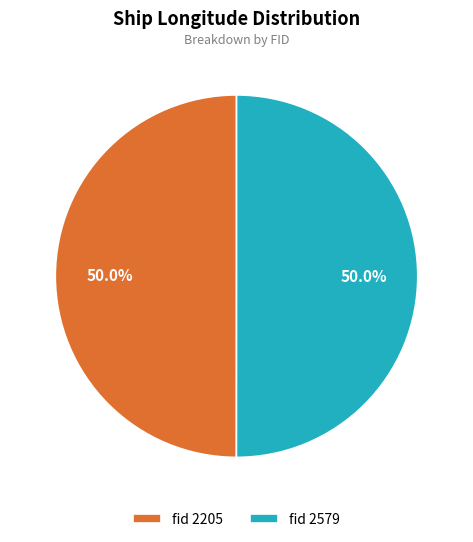

Approximately how many times larger is the value at fid 2579 compared to fid 2205?

1.0